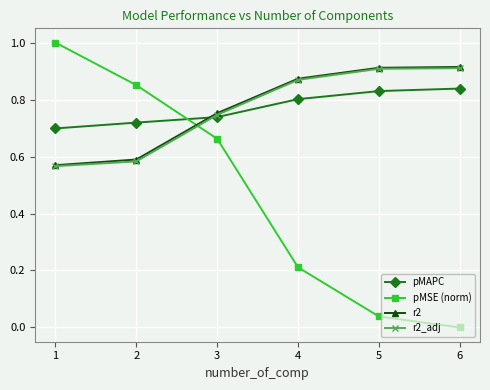

True or false: pMSE (norm) and r2 cross at least once.

True